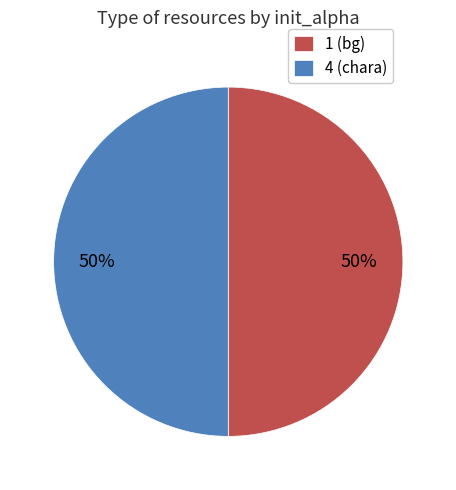

The 4 (chara) slice represents 58% of the pie. True or false?

False